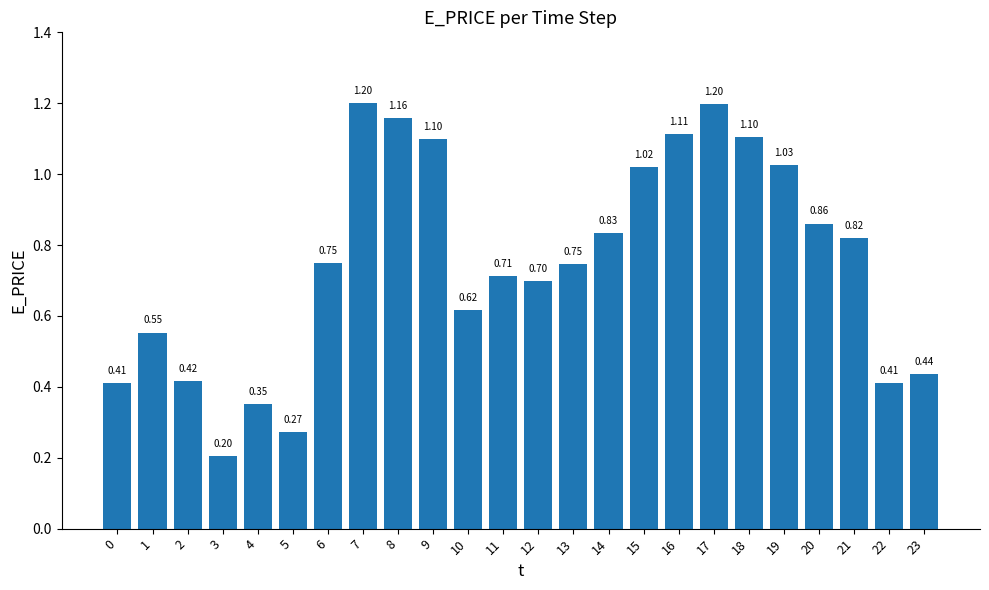

Is it true that the value at 7 is 1.2?

True